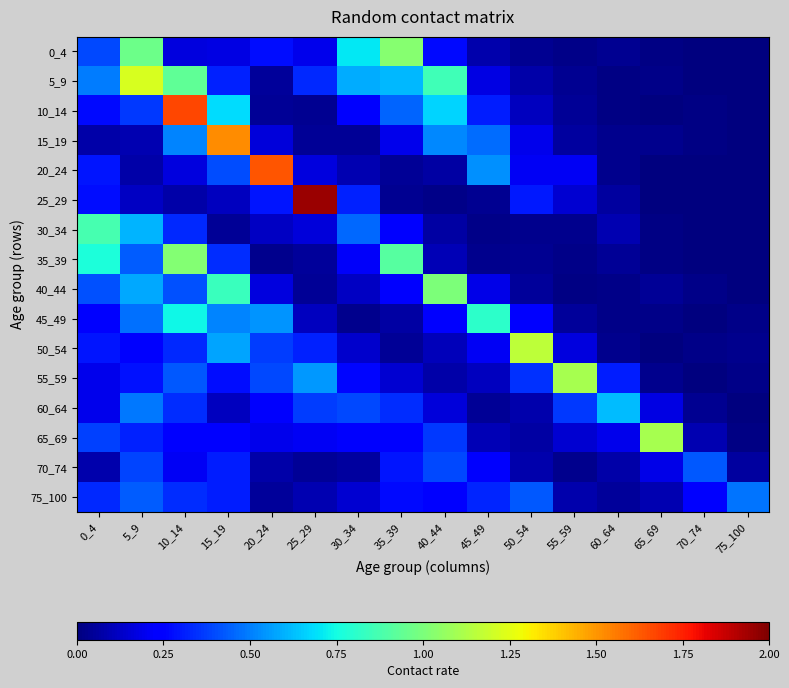

Reading right to left, transcribe all the data shown in this chart.

0_4: 75_100=0.0	70_74=0.0	65_69=0.0	60_64=0.0	55_59=0.0	50_54=0.0	45_49=0.1	40_44=0.3	35_39=1.0	30_34=0.7	25_29=0.2	20_24=0.3	15_19=0.2	10_14=0.2	5_9=1.0	0_4=0.4
5_9: 75_100=0.0	70_74=0.0	65_69=0.0	60_64=0.0	55_59=0.0	50_54=0.1	45_49=0.2	40_44=0.9	35_39=0.6	30_34=0.6	25_29=0.3	20_24=0.1	15_19=0.3	10_14=0.9	5_9=1.2	0_4=0.5
10_14: 75_100=0.0	70_74=0.0	65_69=0.0	60_64=0.0	55_59=0.0	50_54=0.1	45_49=0.3	40_44=0.7	35_39=0.5	30_34=0.2	25_29=0.0	20_24=0.0	15_19=0.7	10_14=1.7	5_9=0.4	0_4=0.3
15_19: 75_100=0.0	70_74=0.0	65_69=0.0	60_64=0.0	55_59=0.1	50_54=0.2	45_49=0.5	40_44=0.5	35_39=0.2	30_34=0.0	25_29=0.0	20_24=0.2	15_19=1.5	10_14=0.5	5_9=0.1	0_4=0.1
20_24: 75_100=0.0	70_74=0.0	65_69=0.0	60_64=0.0	55_59=0.2	50_54=0.2	45_49=0.5	40_44=0.1	35_39=0.0	30_34=0.1	25_29=0.2	20_24=1.6	15_19=0.4	10_14=0.2	5_9=0.1	0_4=0.3
25_29: 75_100=0.0	70_74=0.0	65_69=0.0	60_64=0.1	55_59=0.1	50_54=0.3	45_49=0.0	40_44=0.0	35_39=0.0	30_34=0.3	25_29=1.9	20_24=0.3	15_19=0.1	10_14=0.1	5_9=0.1	0_4=0.3
30_34: 75_100=0.0	70_74=0.0	65_69=0.0	60_64=0.1	55_59=0.0	50_54=0.0	45_49=0.0	40_44=0.1	35_39=0.3	30_34=0.5	25_29=0.2	20_24=0.1	15_19=0.0	10_14=0.3	5_9=0.6	0_4=0.9
35_39: 75_100=0.0	70_74=0.0	65_69=0.0	60_64=0.0	55_59=0.0	50_54=0.0	45_49=0.0	40_44=0.1	35_39=0.9	30_34=0.2	25_29=0.1	20_24=0.0	15_19=0.3	10_14=1.0	5_9=0.4	0_4=0.8
40_44: 75_100=0.0	70_74=0.0	65_69=0.0	60_64=0.0	55_59=0.0	50_54=0.1	45_49=0.2	40_44=1.0	35_39=0.2	30_34=0.1	25_29=0.0	20_24=0.2	15_19=0.8	10_14=0.4	5_9=0.6	0_4=0.4
45_49: 75_100=0.0	70_74=0.0	65_69=0.0	60_64=0.0	55_59=0.1	50_54=0.2	45_49=0.8	40_44=0.2	35_39=0.1	30_34=0.0	25_29=0.1	20_24=0.5	15_19=0.5	10_14=0.7	5_9=0.5	0_4=0.3
50_54: 75_100=0.0	70_74=0.0	65_69=0.0	60_64=0.0	55_59=0.2	50_54=1.2	45_49=0.2	40_44=0.1	35_39=0.0	30_34=0.1	25_29=0.3	20_24=0.4	15_19=0.6	10_14=0.3	5_9=0.2	0_4=0.3
55_59: 75_100=0.0	70_74=0.0	65_69=0.0	60_64=0.3	55_59=1.1	50_54=0.3	45_49=0.1	40_44=0.1	35_39=0.1	30_34=0.3	25_29=0.5	20_24=0.4	15_19=0.3	10_14=0.4	5_9=0.3	0_4=0.2
60_64: 75_100=0.0	70_74=0.0	65_69=0.2	60_64=0.6	55_59=0.4	50_54=0.1	45_49=0.0	40_44=0.2	35_39=0.3	30_34=0.4	25_29=0.4	20_24=0.2	15_19=0.1	10_14=0.3	5_9=0.5	0_4=0.2
65_69: 75_100=0.0	70_74=0.1	65_69=1.1	60_64=0.2	55_59=0.1	50_54=0.1	45_49=0.1	40_44=0.4	35_39=0.3	30_34=0.2	25_29=0.2	20_24=0.2	15_19=0.2	10_14=0.2	5_9=0.3	0_4=0.4
70_74: 75_100=0.1	70_74=0.4	65_69=0.2	60_64=0.1	55_59=0.0	50_54=0.1	45_49=0.2	40_44=0.4	35_39=0.3	30_34=0.1	25_29=0.0	20_24=0.1	15_19=0.3	10_14=0.2	5_9=0.4	0_4=0.1
75_100: 75_100=0.5	70_74=0.2	65_69=0.1	60_64=0.0	55_59=0.1	50_54=0.4	45_49=0.3	40_44=0.2	35_39=0.3	30_34=0.1	25_29=0.1	20_24=0.0	15_19=0.3	10_14=0.3	5_9=0.4	0_4=0.3